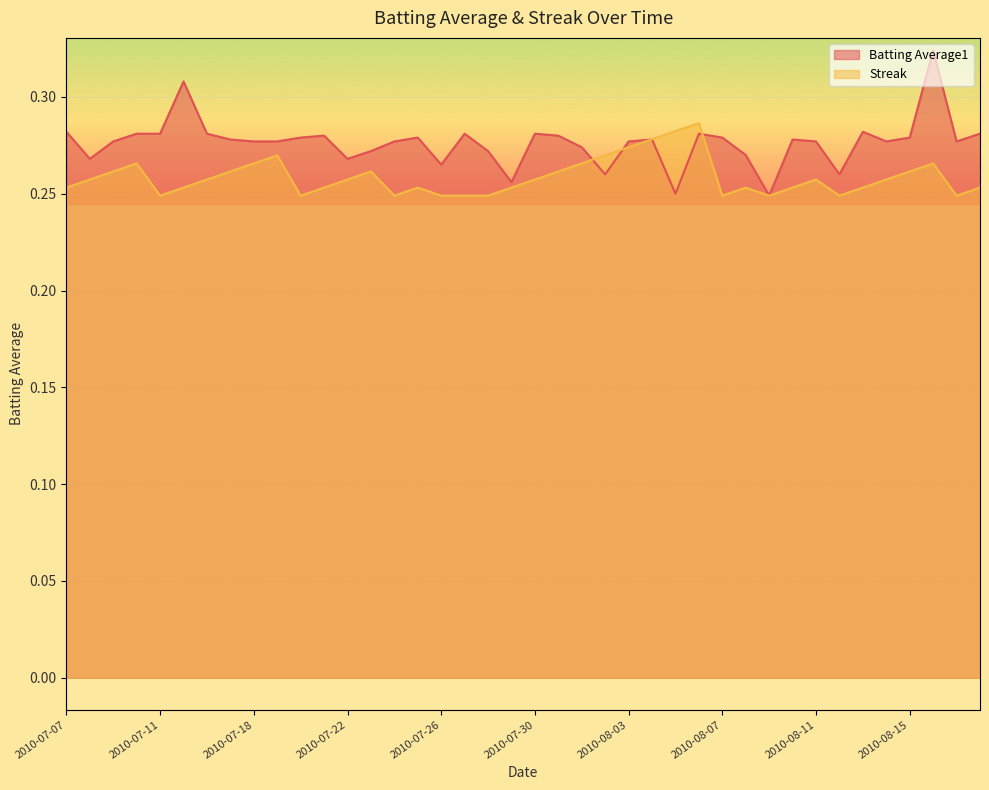

Rank the categories by Batting Average1 value from lowest to highest.

2010-08-09, 2010-08-05, 2010-07-29, 2010-08-02, 2010-08-12, 2010-07-26, 2010-07-08, 2010-07-22, 2010-08-08, 2010-07-23, 2010-07-28, 2010-08-01, 2010-07-09, 2010-07-18, 2010-07-19, 2010-07-24, 2010-08-03, 2010-08-11, 2010-08-14, 2010-08-17, 2010-07-17, 2010-08-04, 2010-08-10, 2010-07-20, 2010-07-25, 2010-08-07, 2010-08-15, 2010-07-21, 2010-07-31, 2010-07-10, 2010-07-11, 2010-07-16, 2010-07-27, 2010-07-30, 2010-08-06, 2010-08-18, 2010-07-07, 2010-08-13, 2010-07-15, 2010-08-16